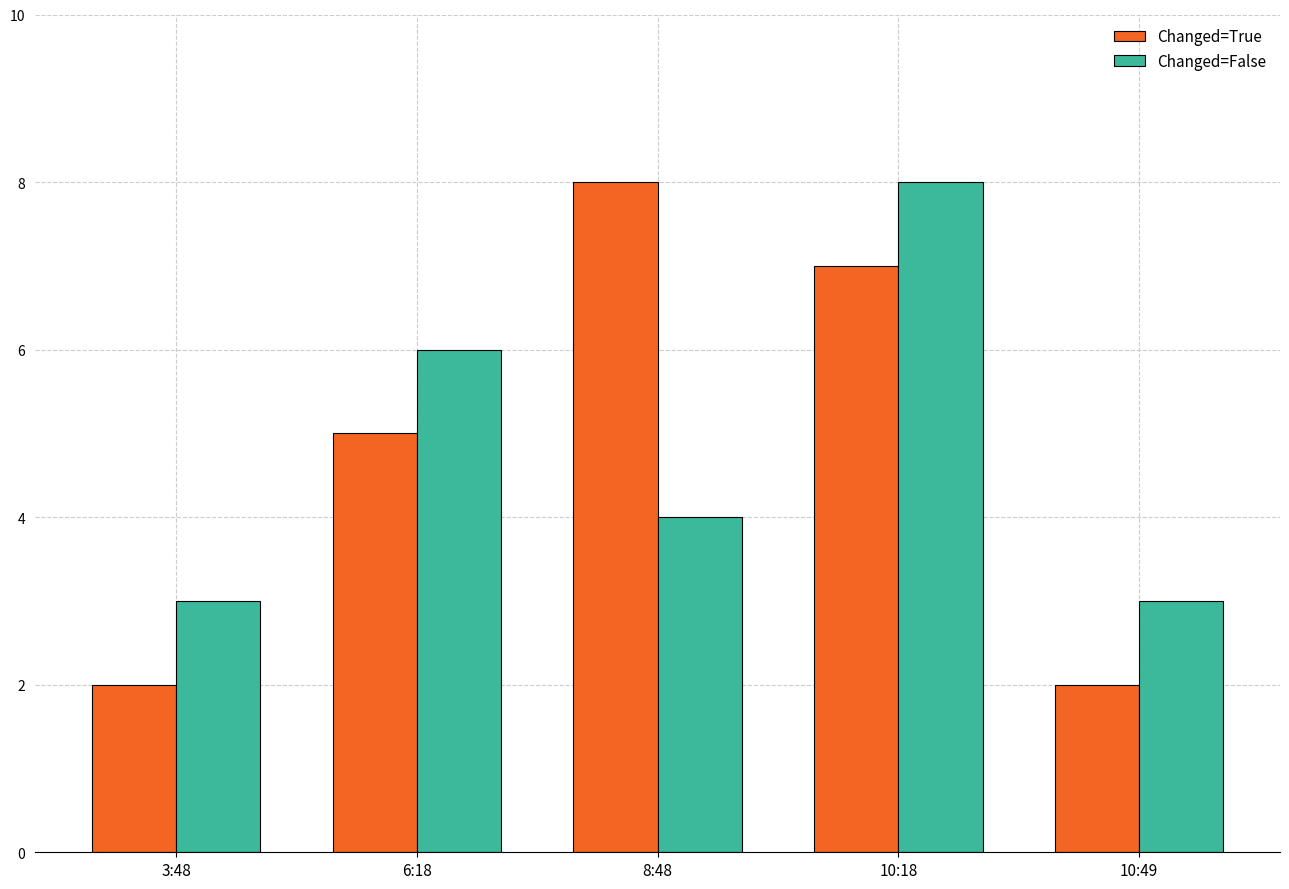

Rank the series at 3:48 from lowest to highest value.

Changed=True, Changed=False